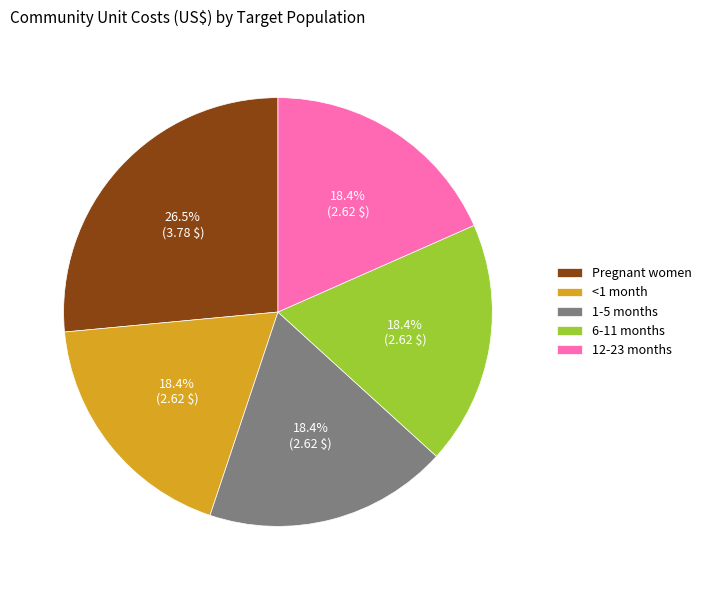

To the nearest percent, what portion does <1 month represent?

18%